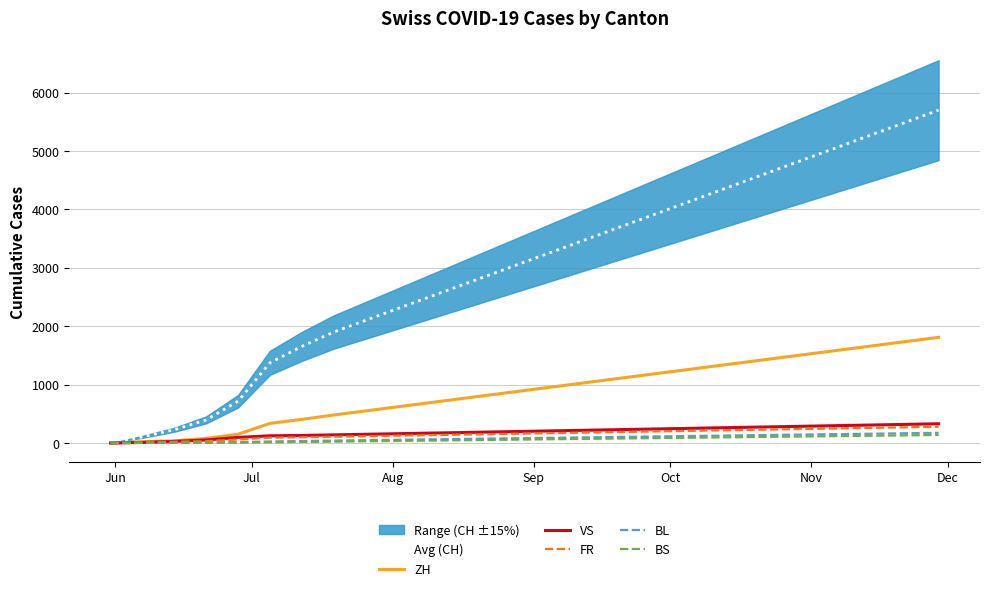

What is the value of the BL point at the 6th from the left?

27